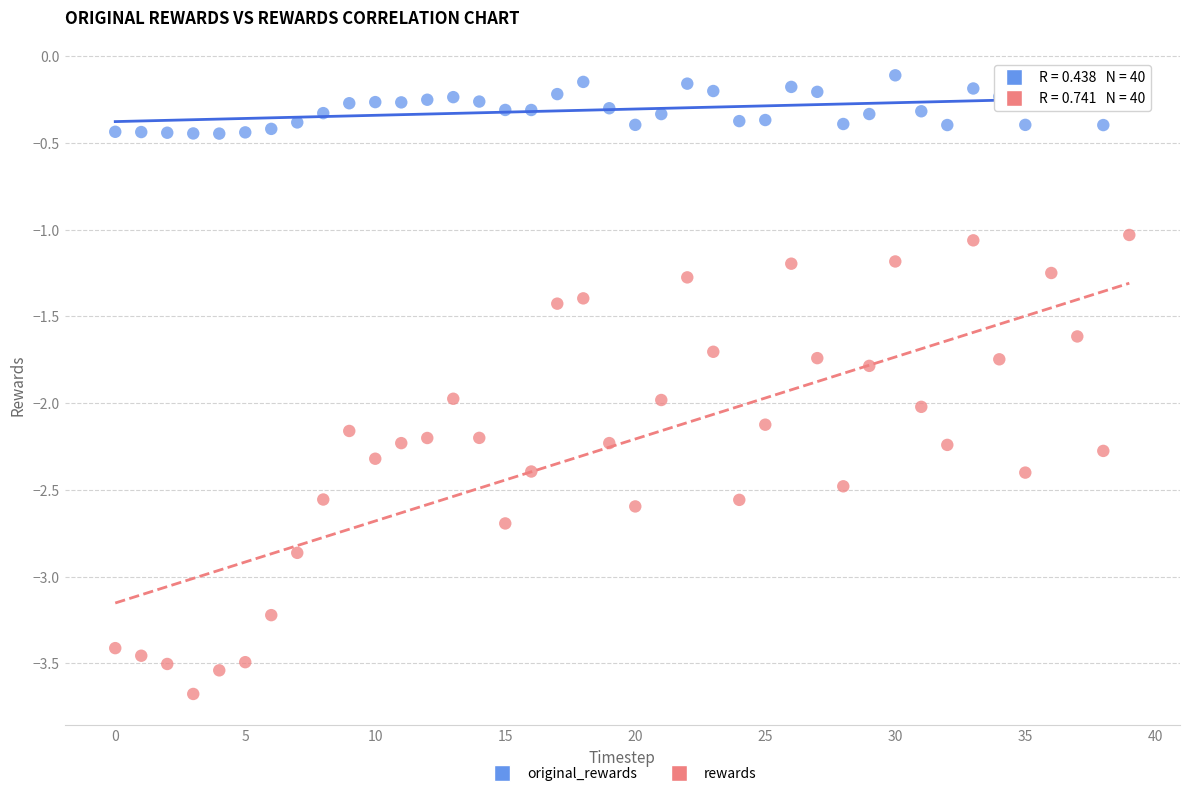

Which series reaches the minimum Y coordinate?

rewards